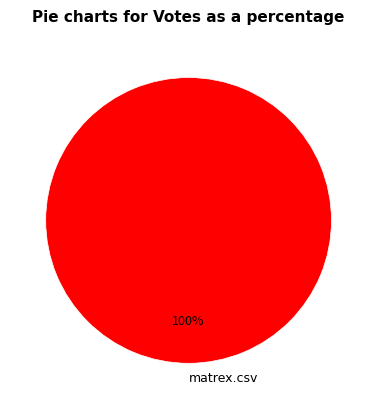

Does matrex.csv represent more than half of the total?

Yes